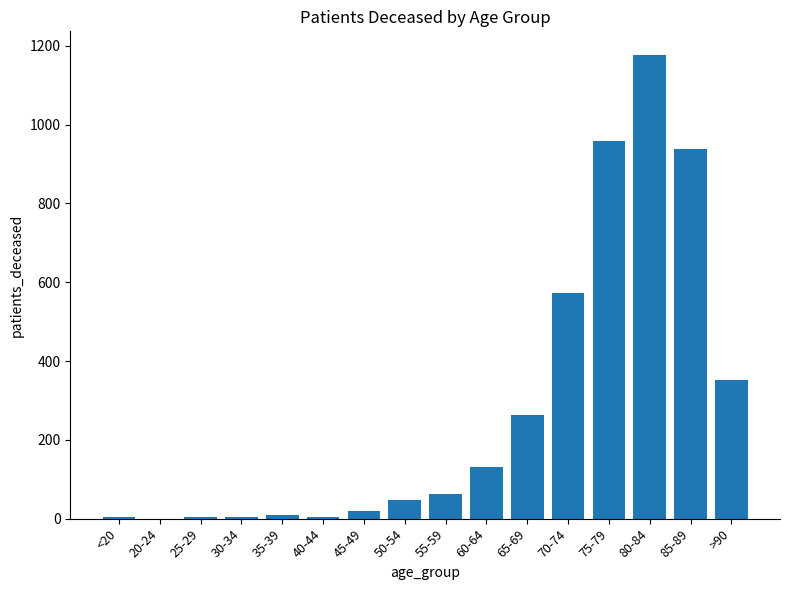

At which label is the value closest to 589?

70-74